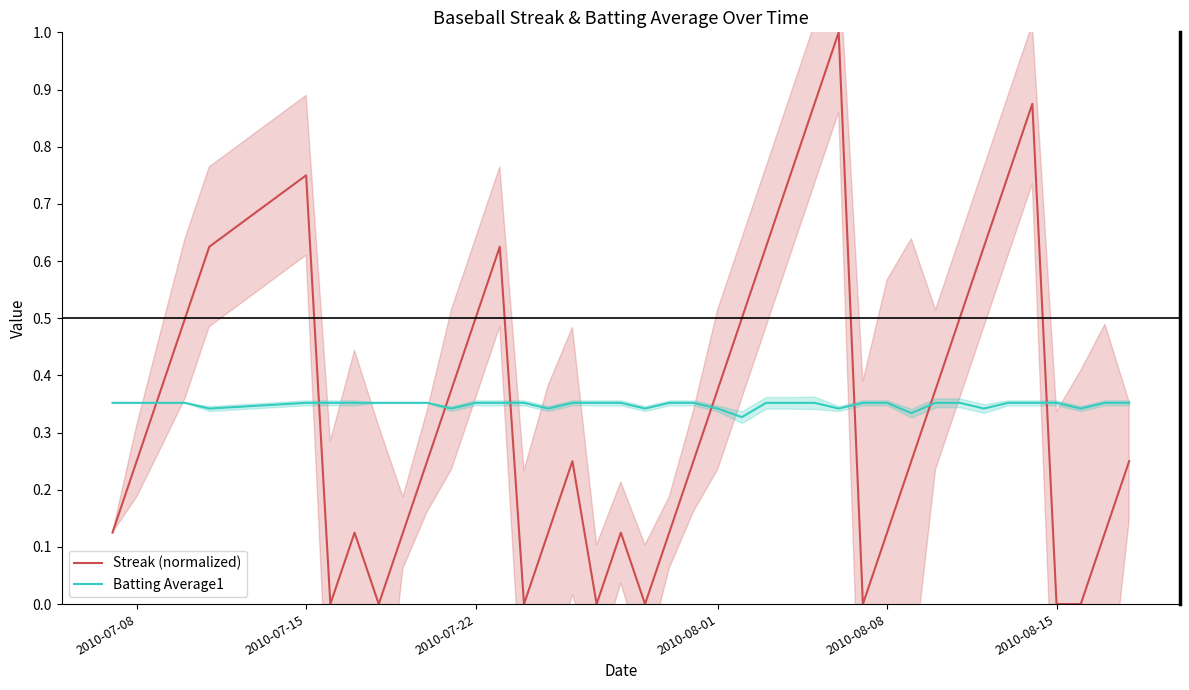

In Streak (normalized), how many points are lower than both neighbors (excluding endpoints)?

6